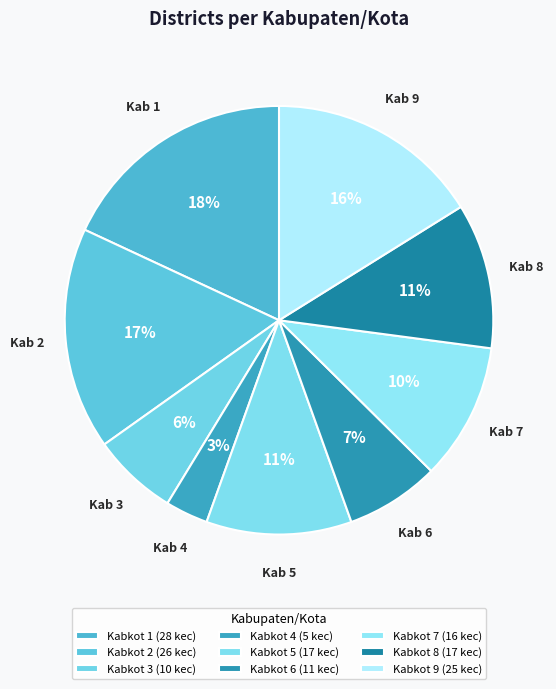

Count the number of slices in the pie.

9